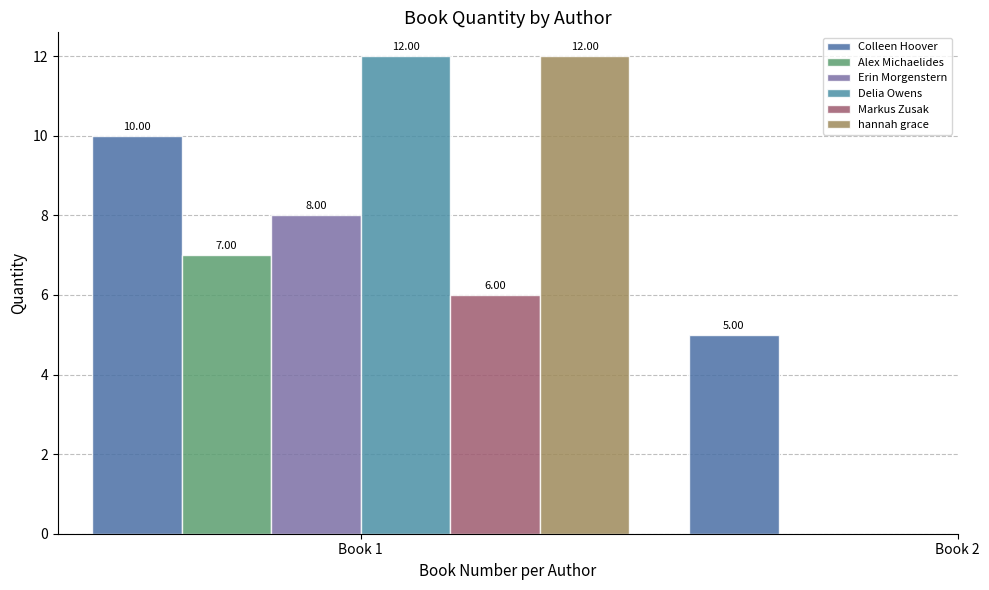

What is the value of the 1st bar from the left?

10